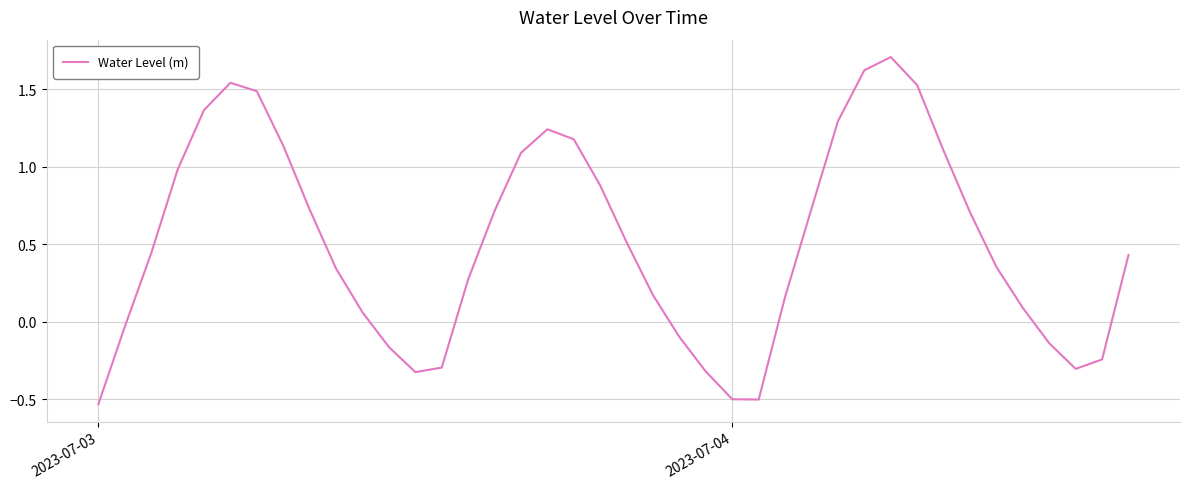

What is the maximum value shown in the chart?

1.7